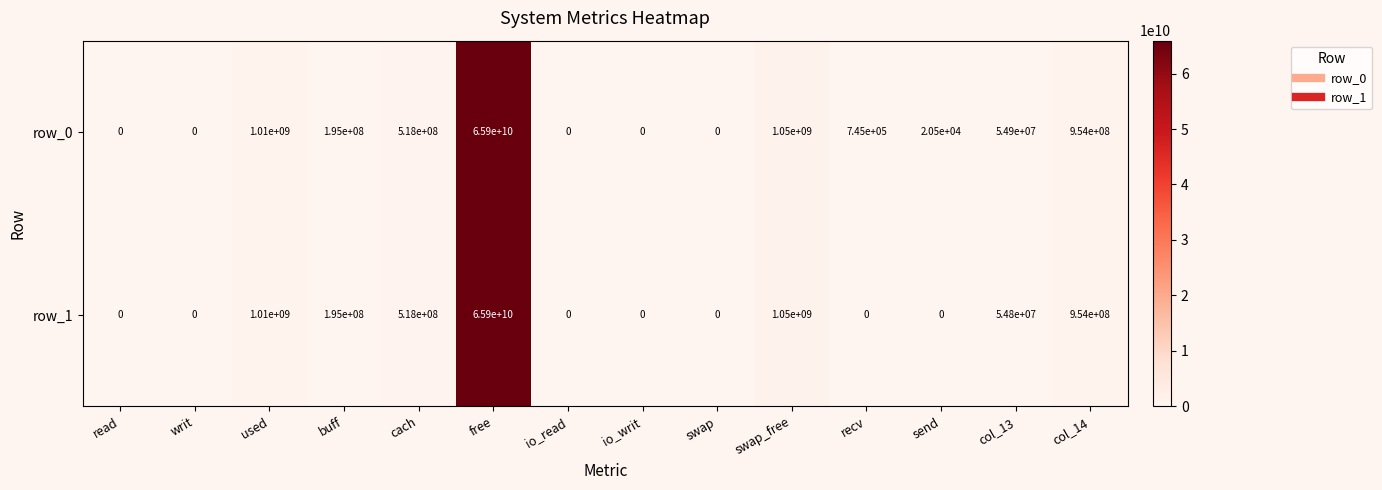

Which series changed the most between io_read and col_13?

row_0